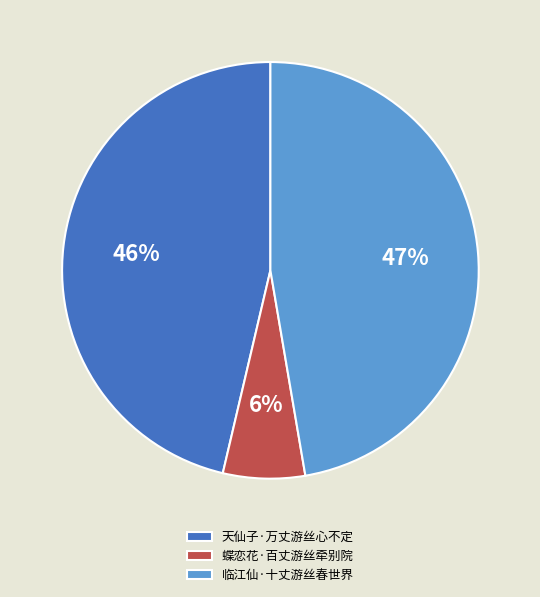

Which has a higher value, 临江仙·十丈游丝春世界 or 蝶恋花·百丈游丝牵别院?

临江仙·十丈游丝春世界